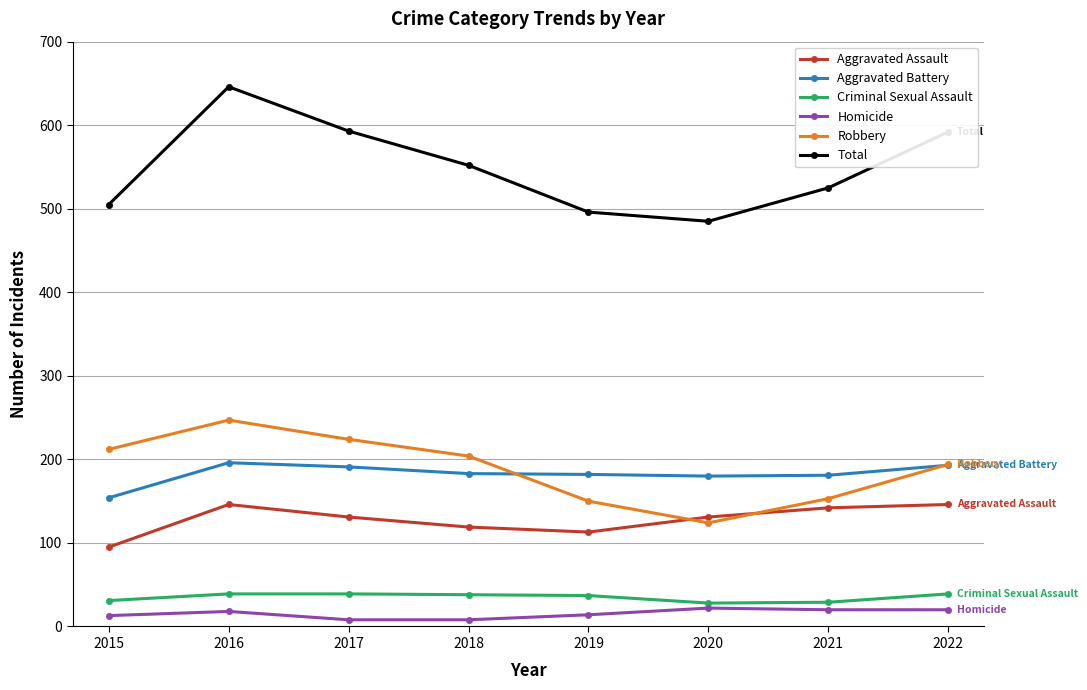

Which series has the largest range (max minus min)?

Total